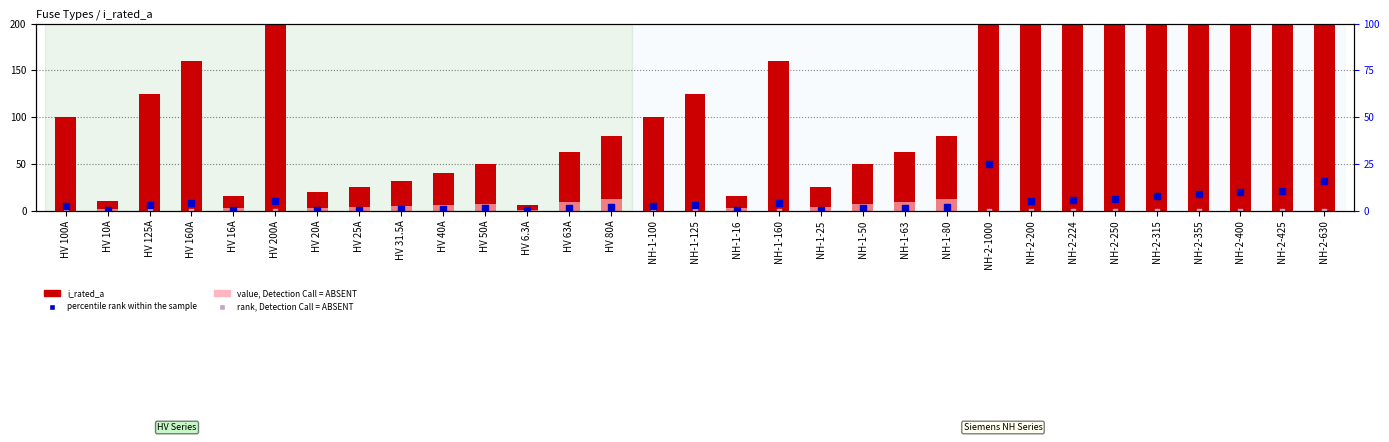

At which category is the sum across all series the highest?

NH-2-1000